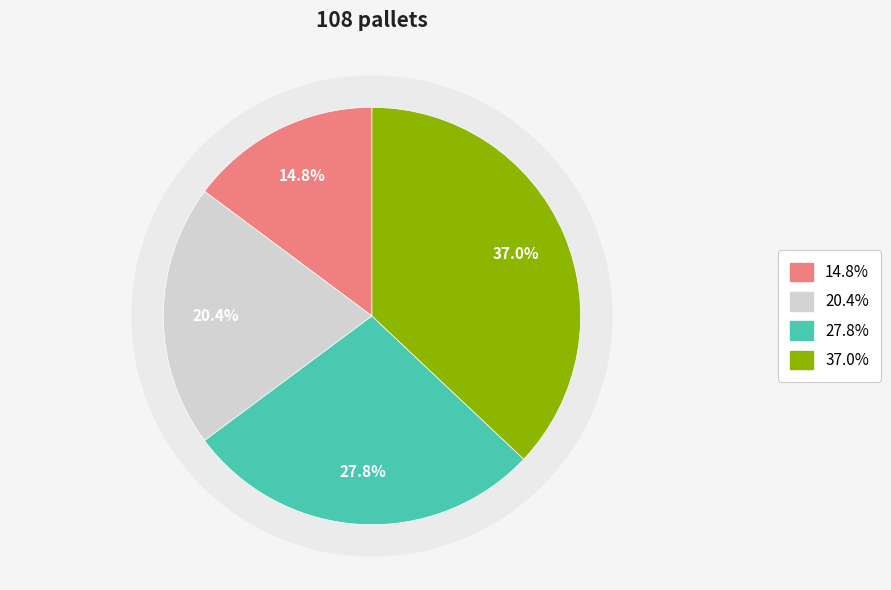

Is it true that 11 Metre is 17% of the pie?

False